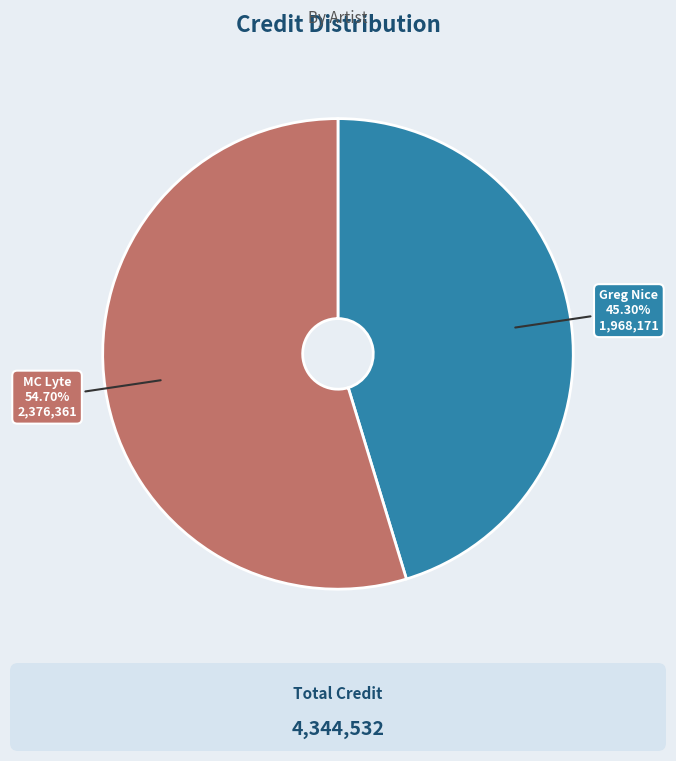

Does MC Lyte account for over 50% of the chart?

Yes